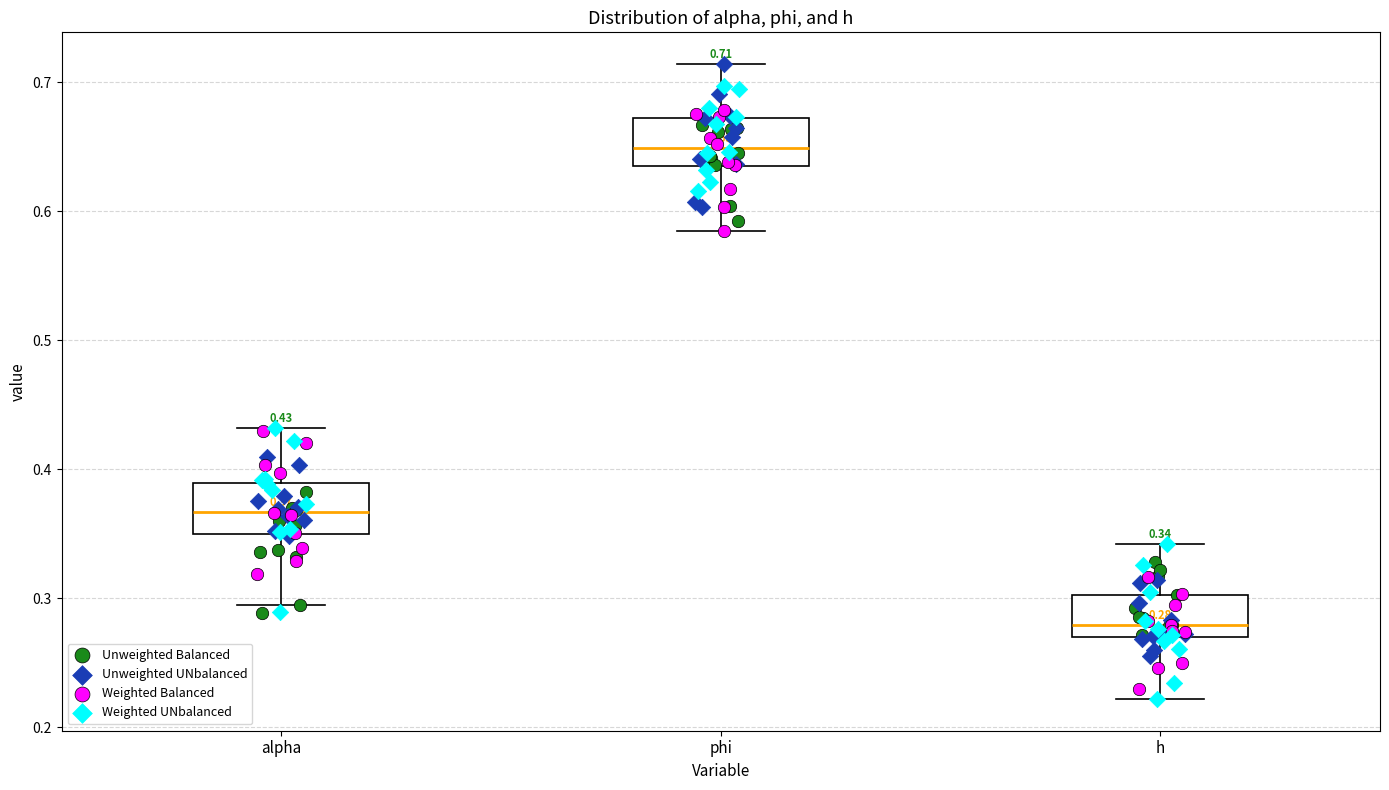

Which box has the highest median line?

phi